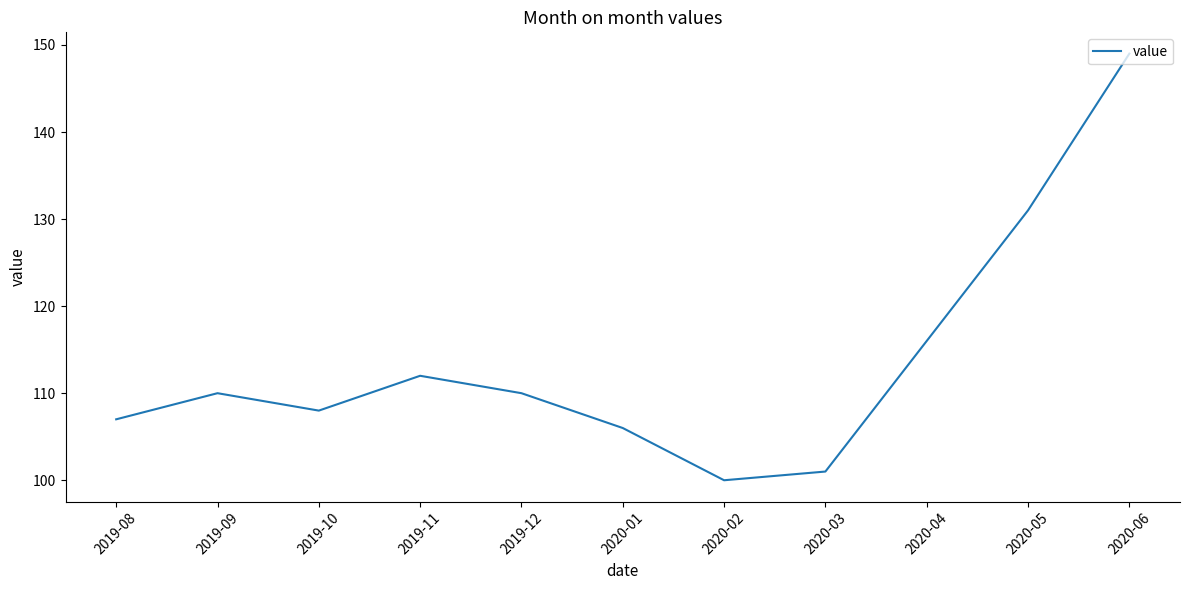

Where is the first local maximum?

2019-09